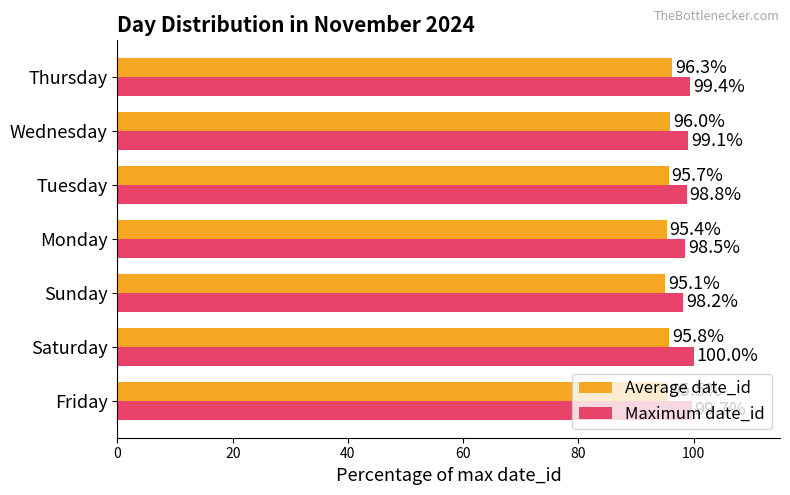

True or false: Average date_id has a value of 161.2 at Friday.

False